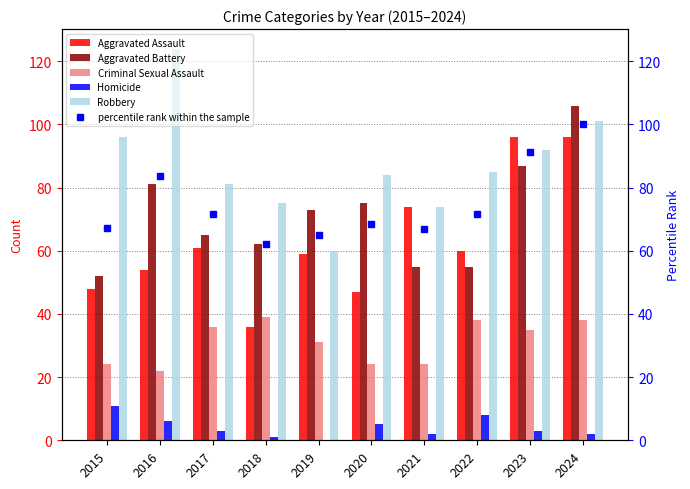

What is the difference between the maximum and second lowest values in the Criminal Sexual Assault series?

15.0